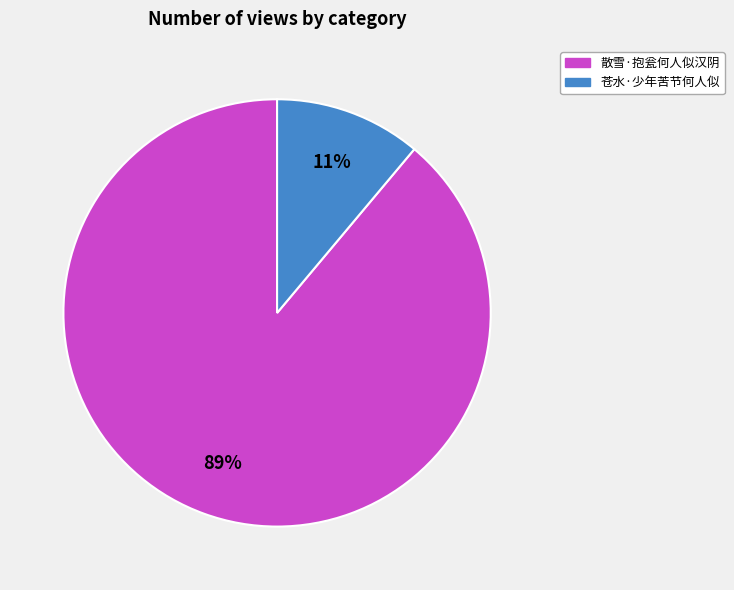

Count the number of slices in the pie.

2